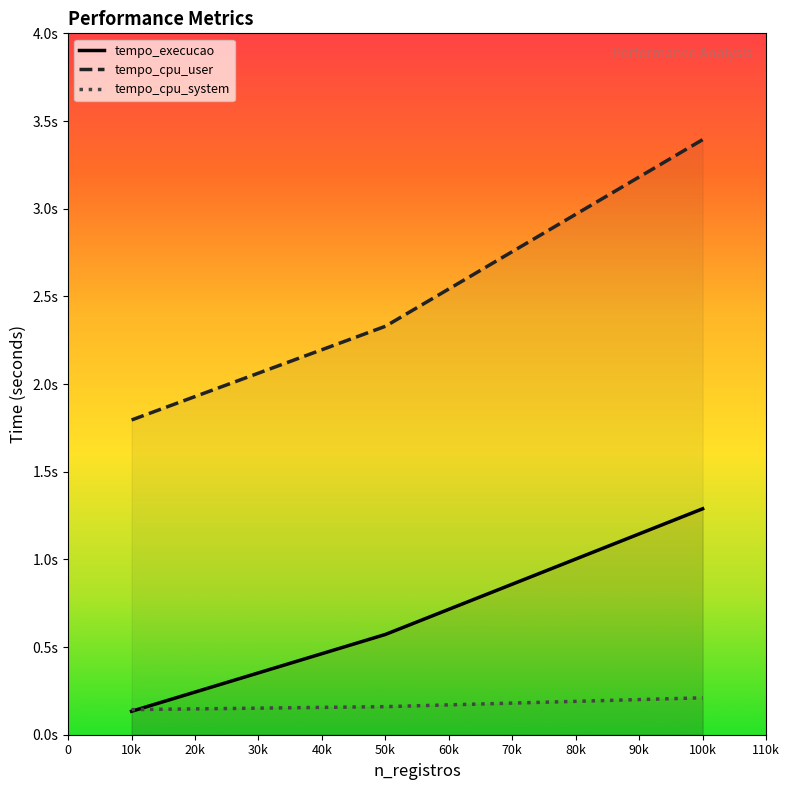

Which series has the widest spread of values?

tempo_cpu_user